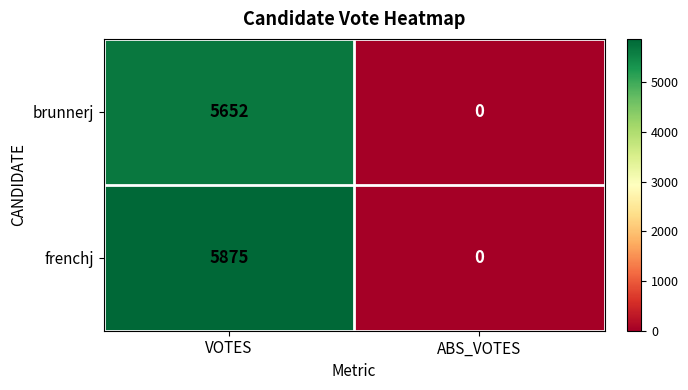

Rank the series by their maximum value, from lowest to highest.

brunnerj, frenchj